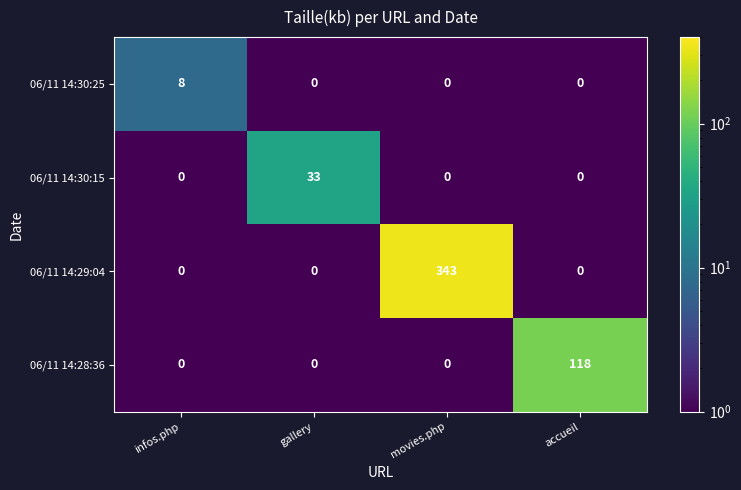

What is the spread (max minus min) of values at movies.php?

343